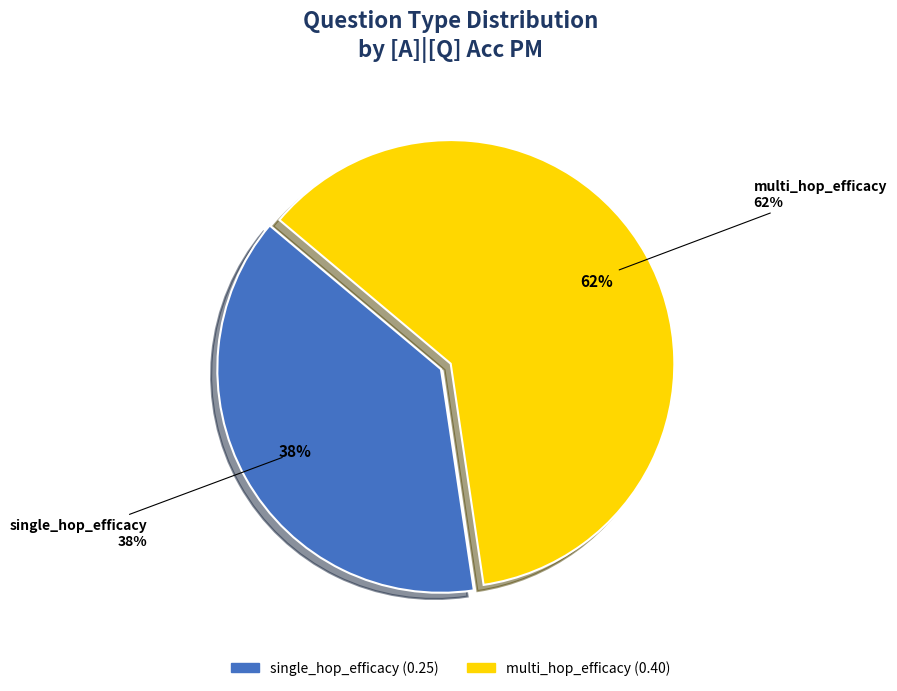

Between multi_hop_efficacy and single_hop_efficacy, which is larger?

multi_hop_efficacy